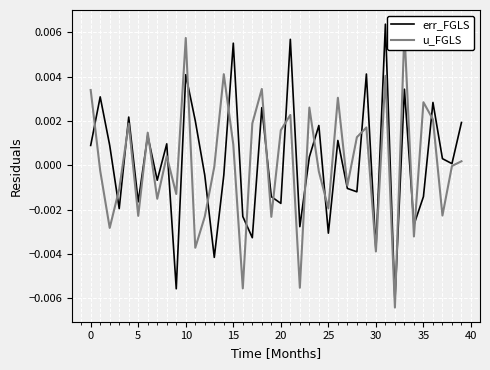

How many lines are shown in the chart?

2